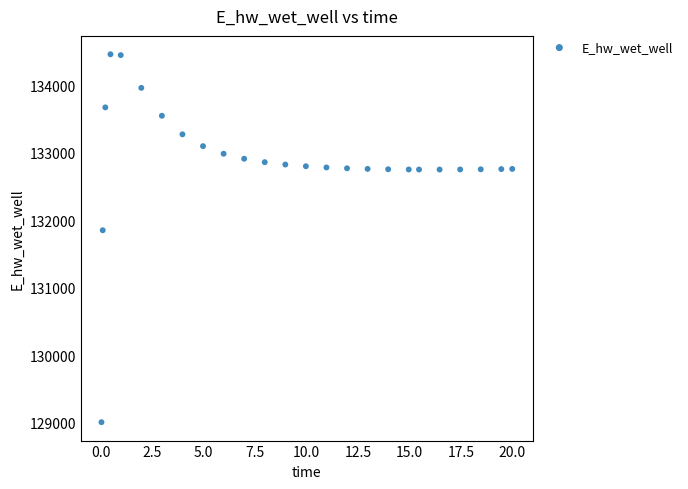

What Y value in the scatter plot is closest to 131732?

131851.1